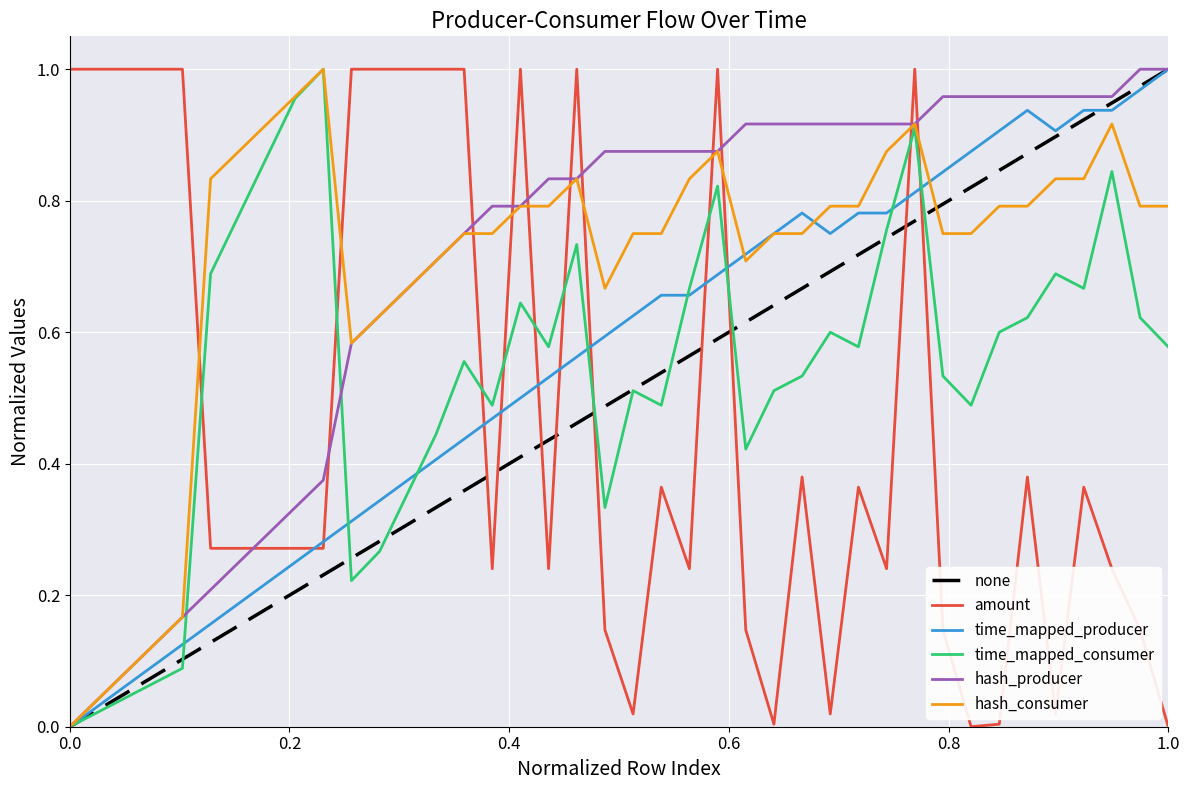

Which series ends up on top after the final intersection of hash_consumer and amount?

hash_consumer